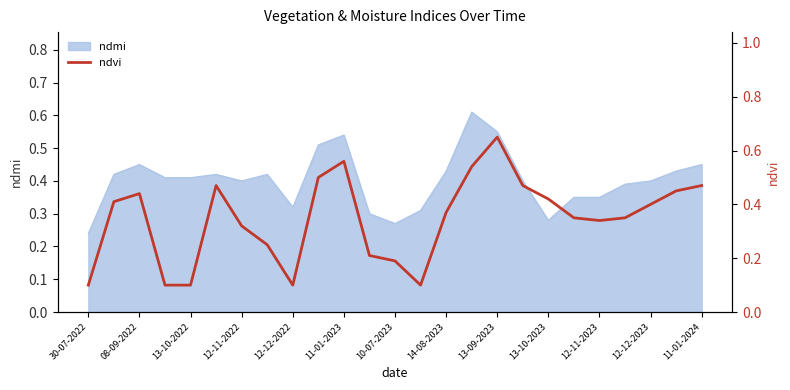

What is the greatest value displayed?

0.7